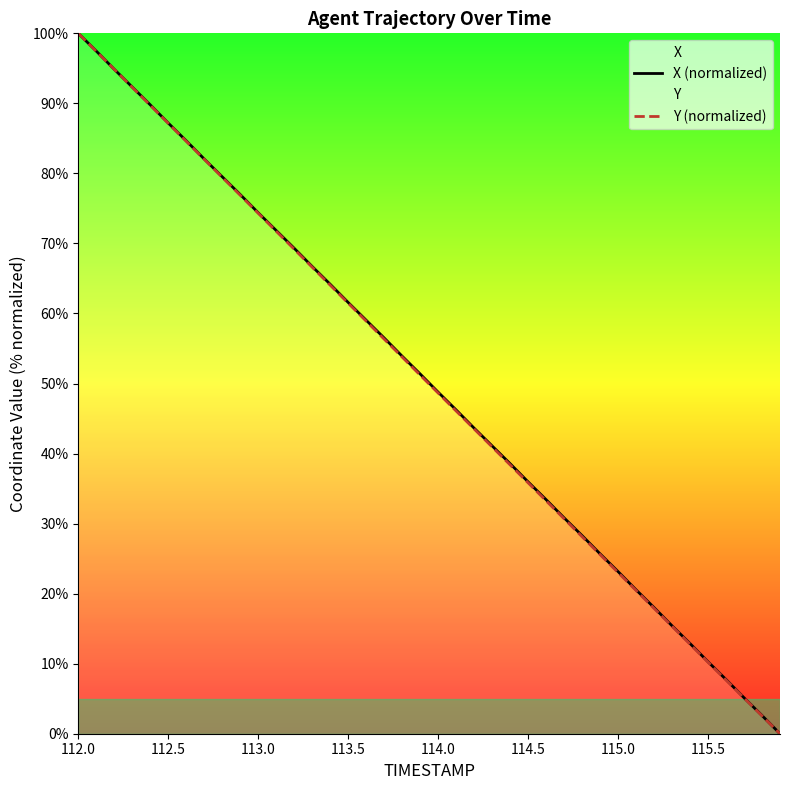

Reading left to right, list all the values displayed in this chart.

X (normalized): 100.0	97.5	94.9	92.3	89.8	87.2	84.7	82.1	79.5	77.0	74.4	71.8	69.3	66.7	64.2	61.6	59.0	56.5	53.9	51.4	48.8	46.2	43.6	41.1	38.6	36.0	33.4	30.8	28.3	25.7	23.1	20.5	18.0	15.4	12.9	10.3	7.7	5.1	2.6	0.0
Y (normalized): 100.0	97.4	94.9	92.3	89.7	87.2	84.6	82.0	79.5	76.9	74.3	71.7	69.2	66.6	64.0	61.5	58.9	56.3	53.8	51.2	48.6	46.1	43.5	41.0	38.4	35.8	33.3	30.7	28.1	25.6	23.0	20.5	17.9	15.3	12.8	10.2	7.7	5.1	2.6	0.0